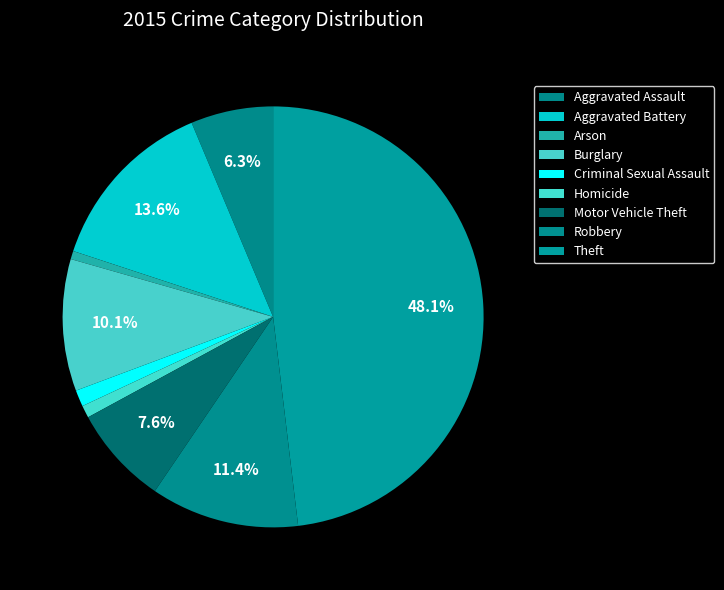

How many segments does this pie chart have?

9